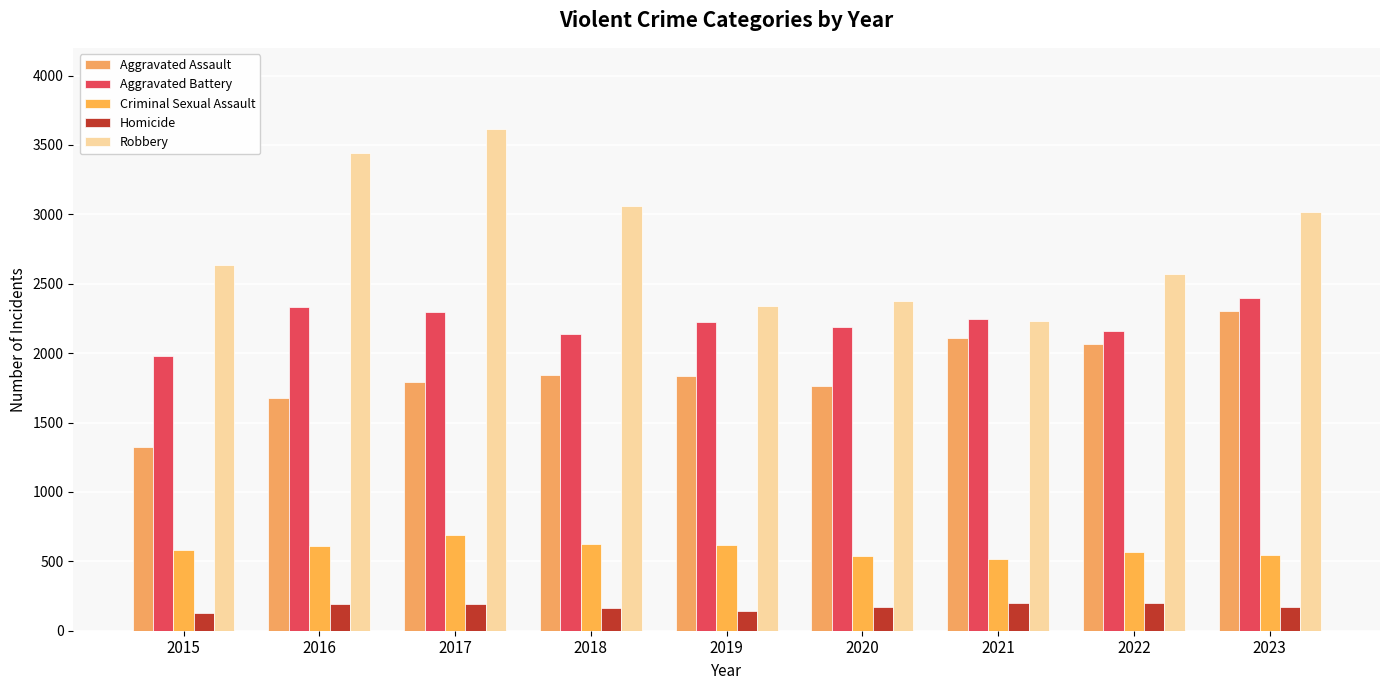

How many bars are there in each group?

5